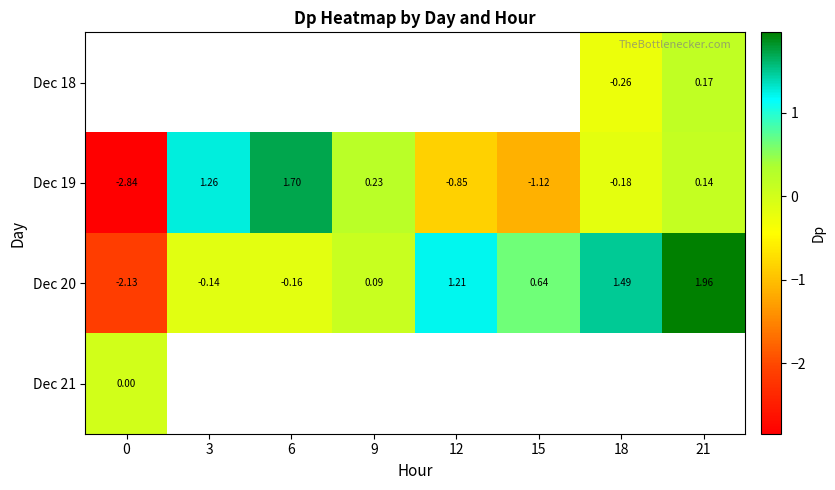

Where is Dec 20 nearest to the value 0?

9